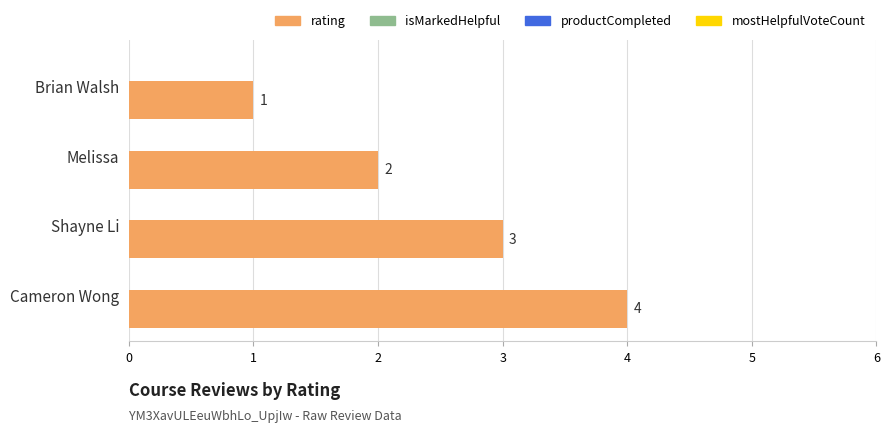

Between Cameron Wong and Shayne Li, which is larger?

Cameron Wong